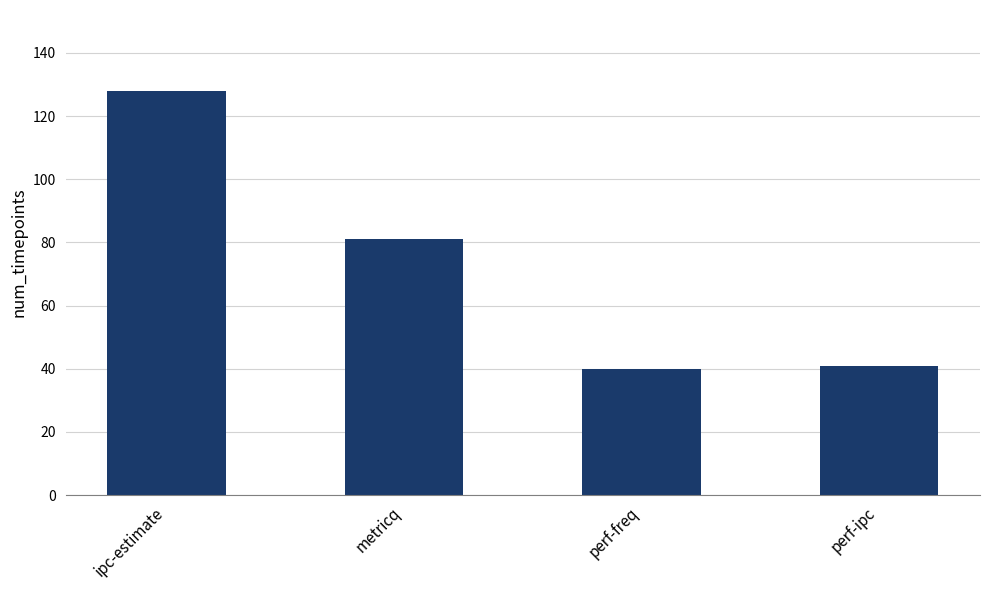

What is the difference between the values at ipc-estimate and metricq?

47